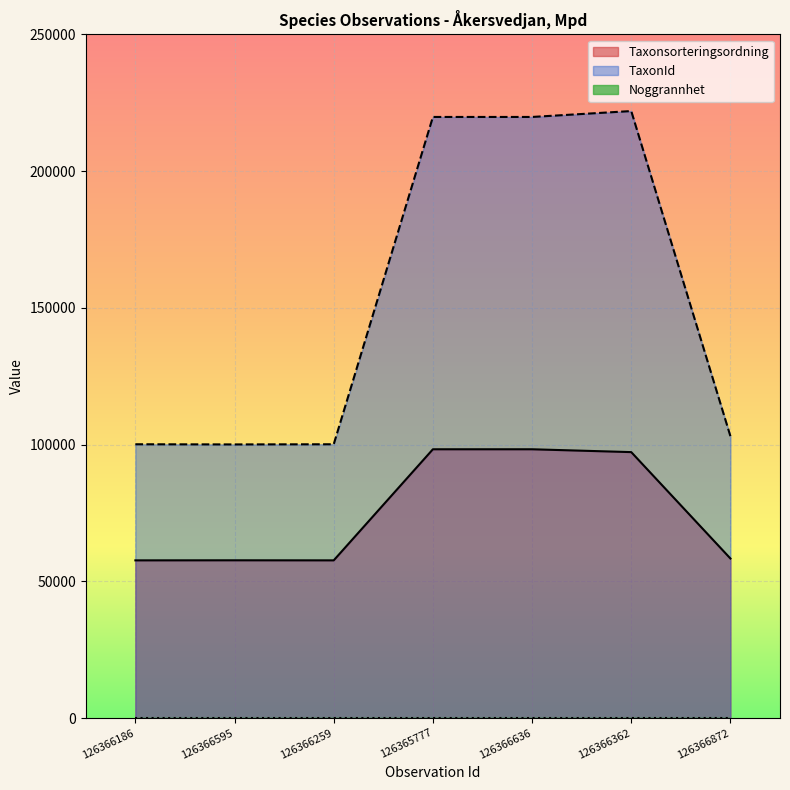

Which category has the lowest value in the Taxonsorteringsordning series?

126366186